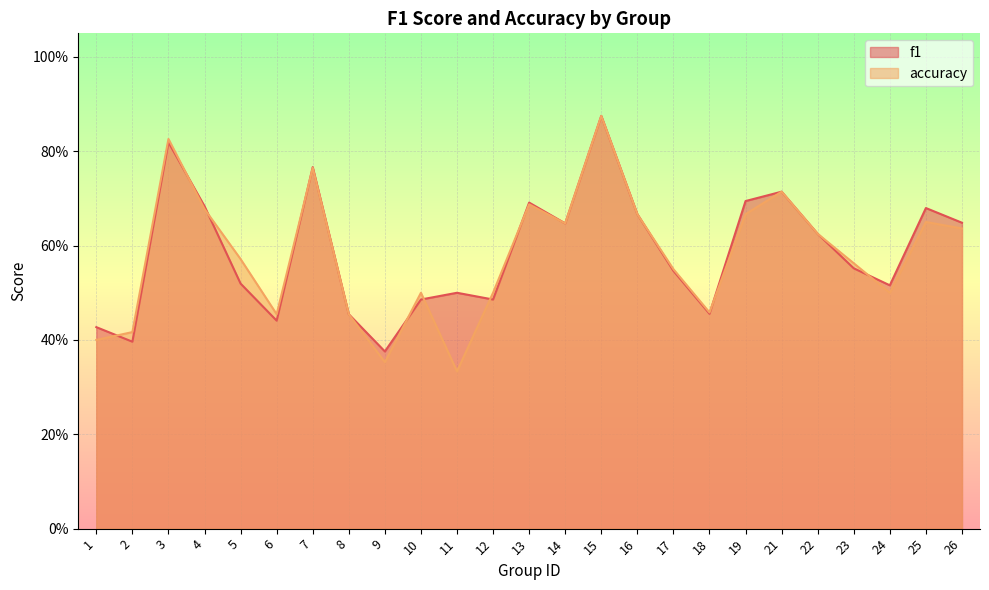

What is the lowest value of the accuracy series?

0.3